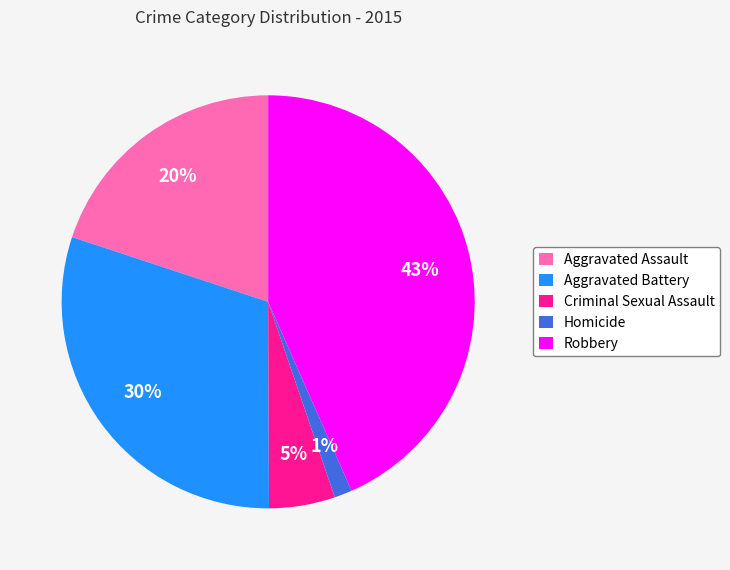

Which category has the smallest portion of the pie?

Homicide